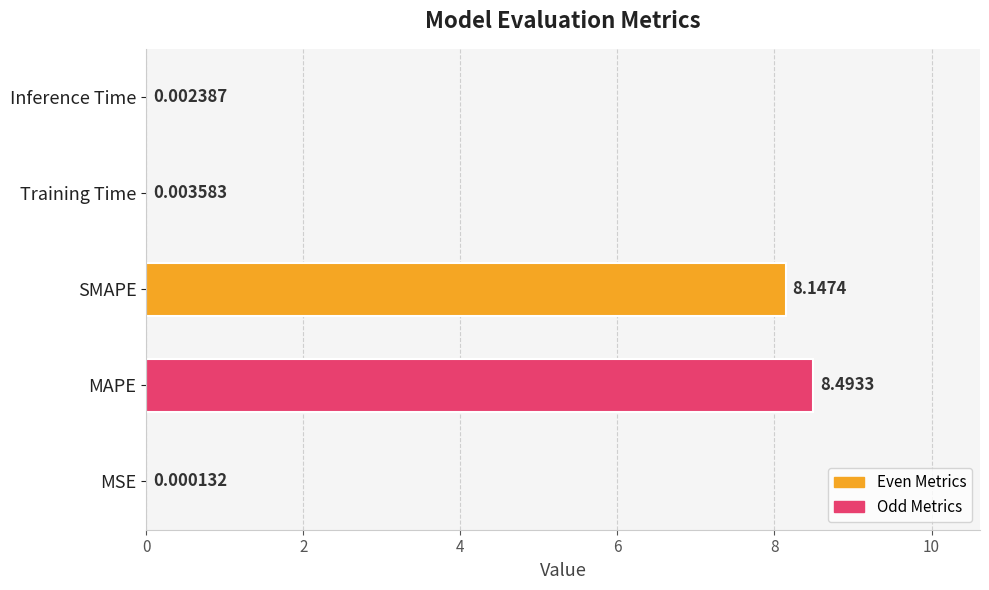

What is the ratio of the value at MAPE to the value at SMAPE?

1.0